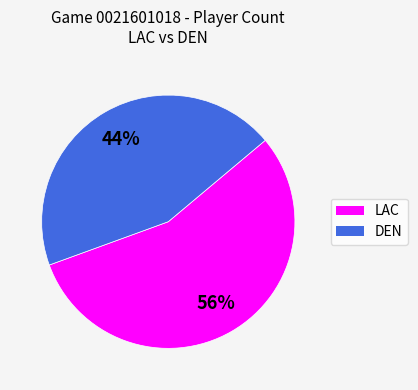

Combined, do DEN and LAC account for over 50%?

Yes